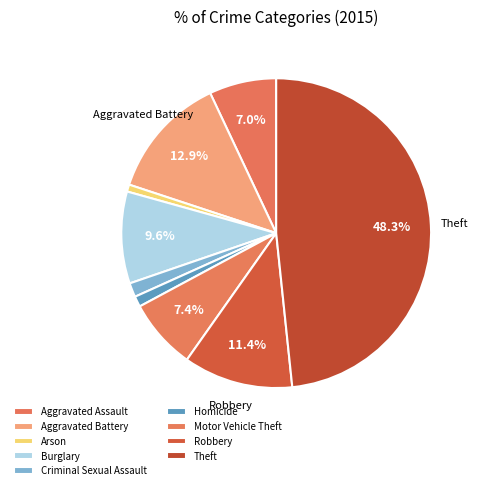

Does any single category account for the majority?

No